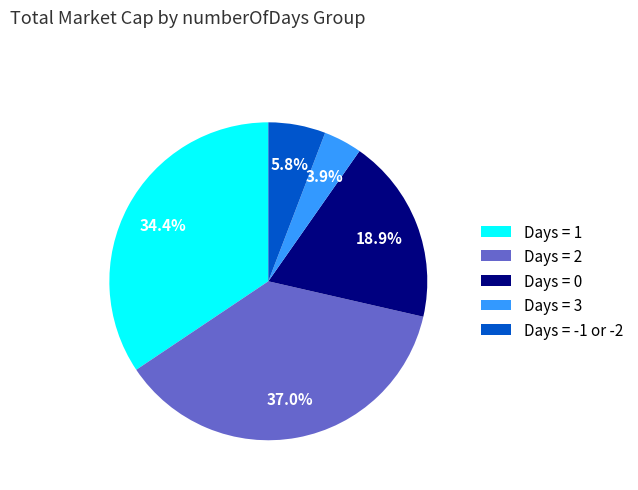

Is there any slice that represents more than half of the pie?

No